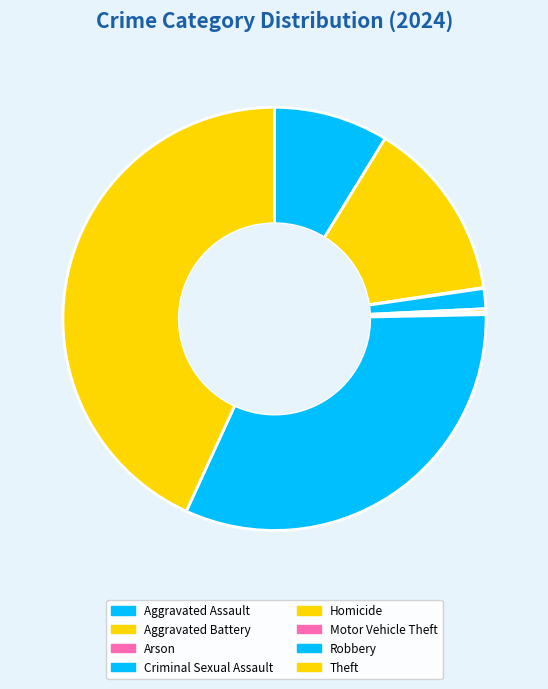

Is there a majority slice in this chart?

No